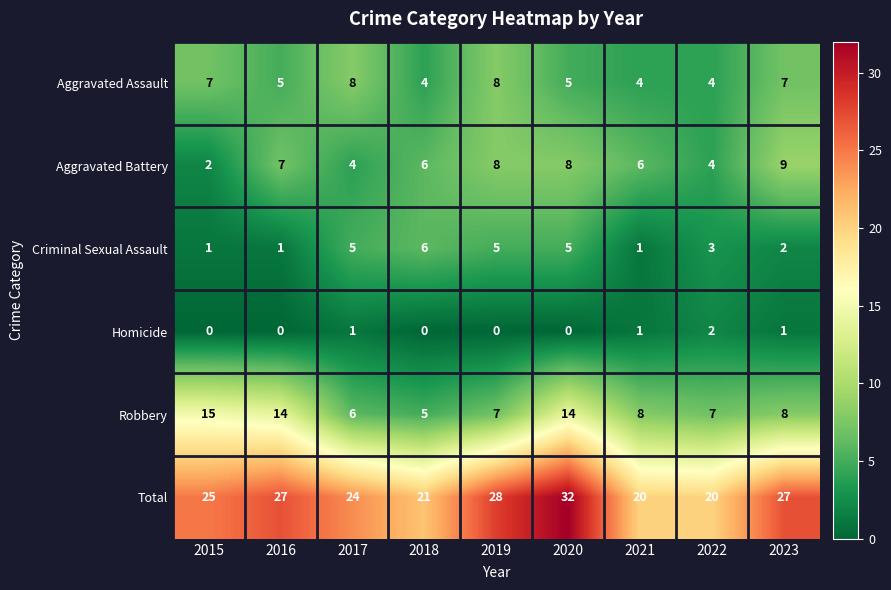

At which label does Robbery reach its peak?

2015